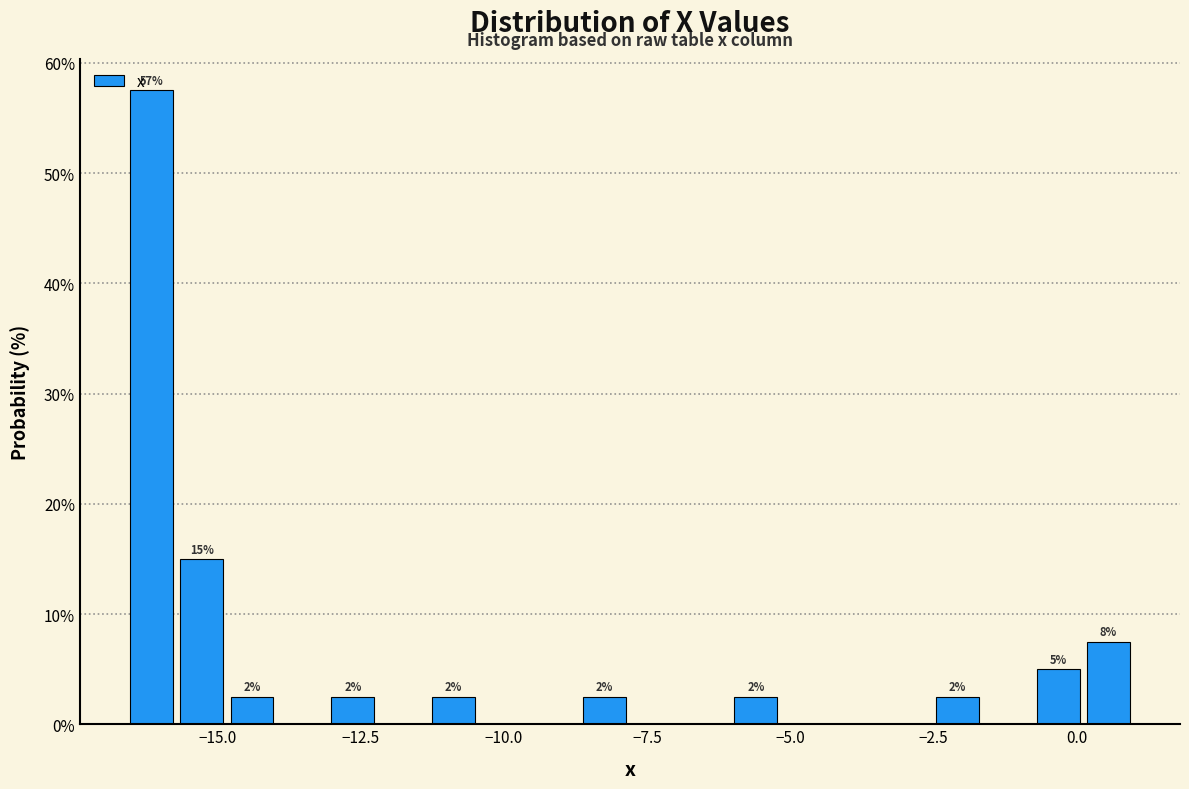

Read against the x-axis, roughly where is the centre of the tallest bar?

-16.0